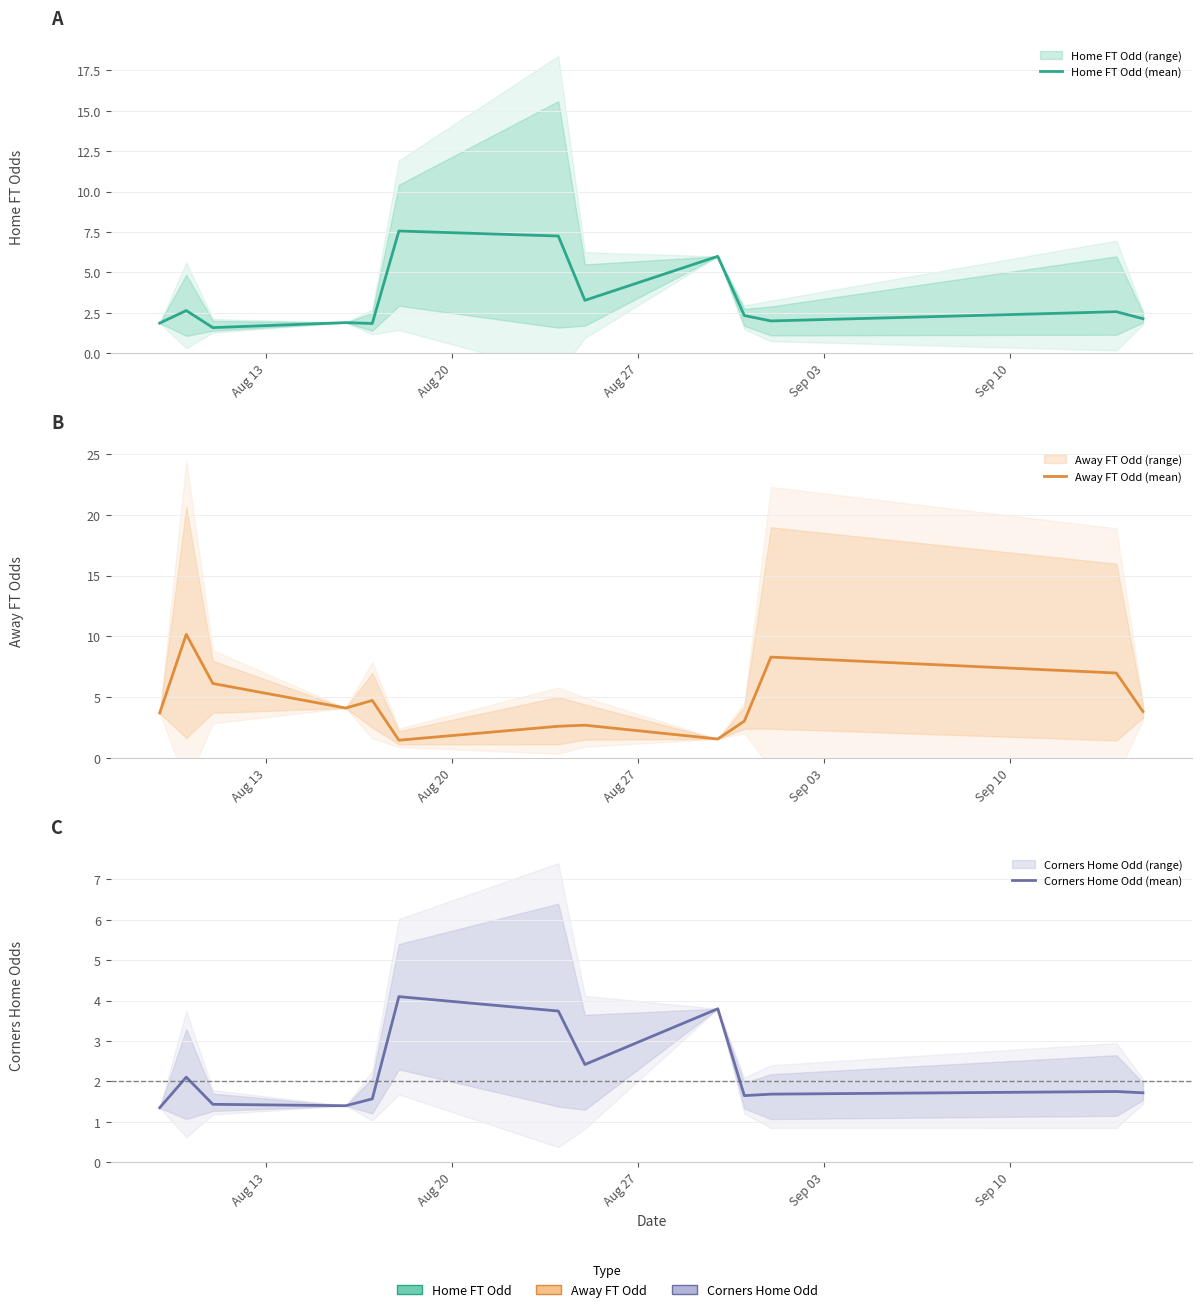

After their last crossing, which series has the higher values: Away FT Odd (mean) or Home FT Odd (mean)?

Away FT Odd (mean)